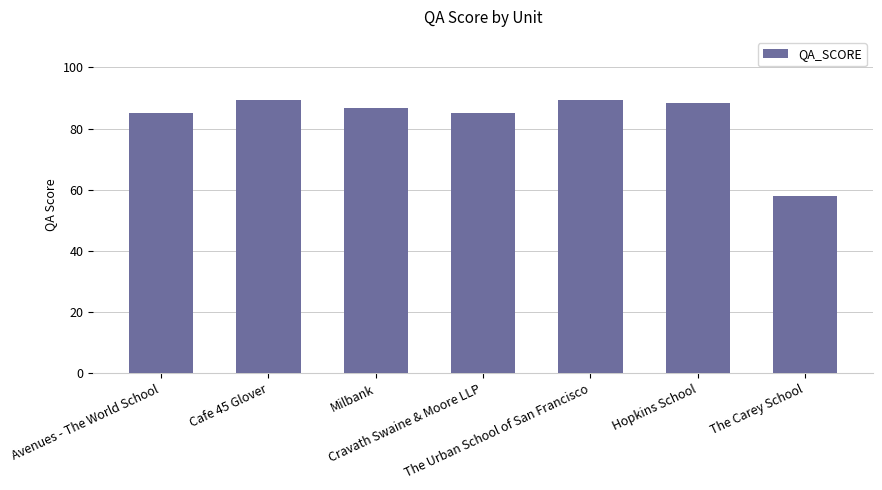

What is the smallest value displayed?

57.9